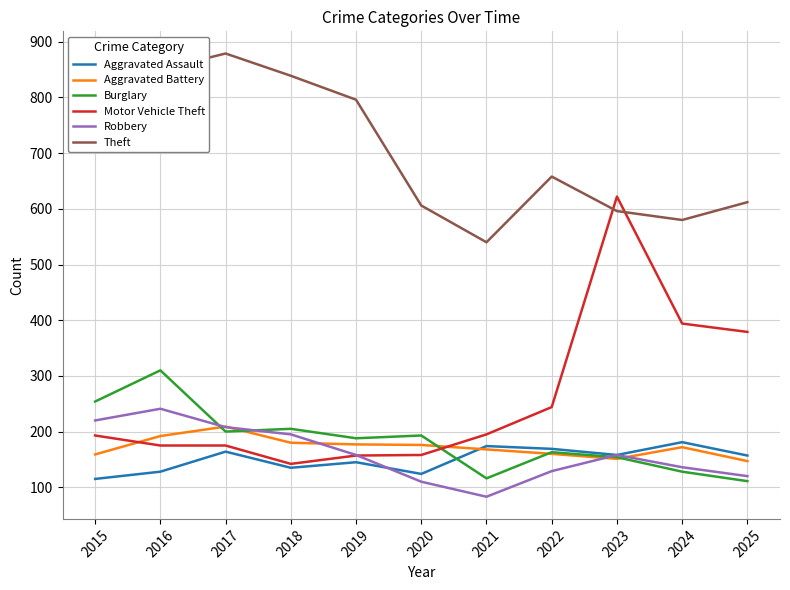

Rank the series by their maximum value, from lowest to highest.

Aggravated Assault, Aggravated Battery, Robbery, Burglary, Motor Vehicle Theft, Theft